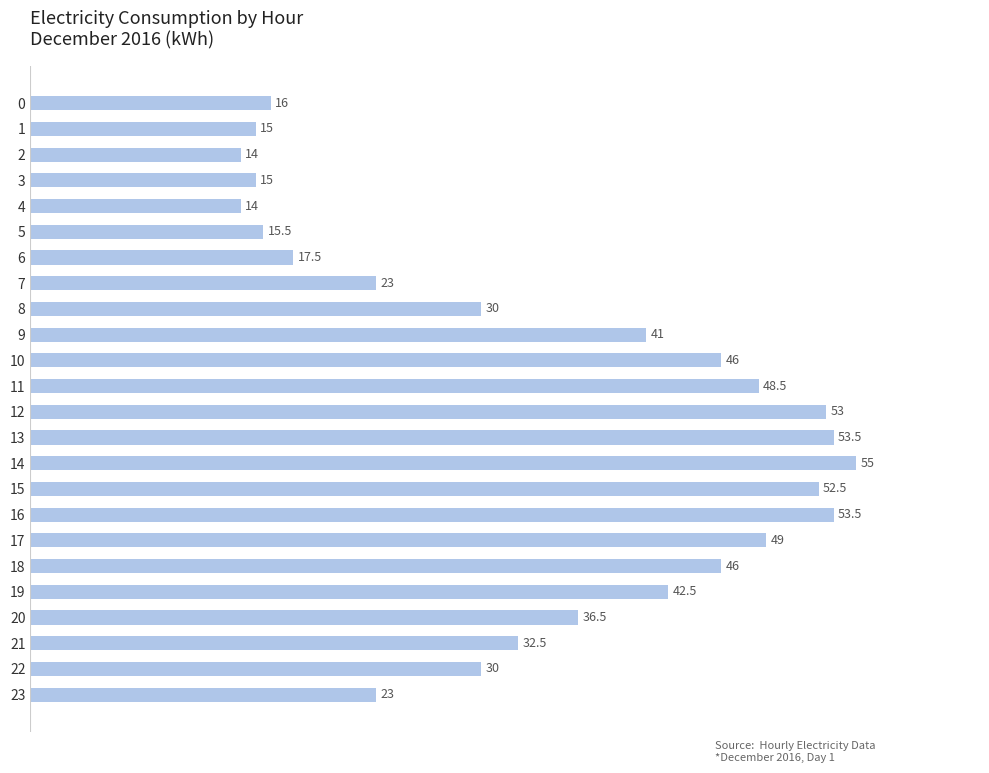

What is the average value?

34.3